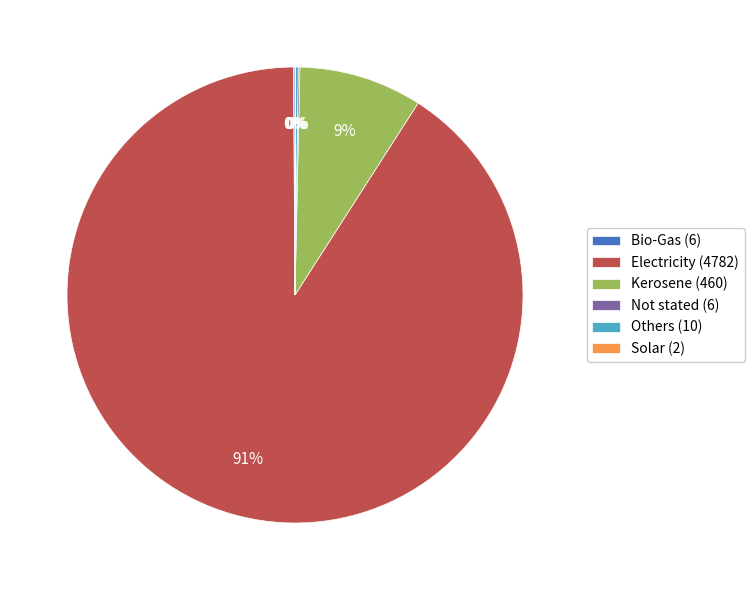

What is the largest slice in the pie chart?

Electricity